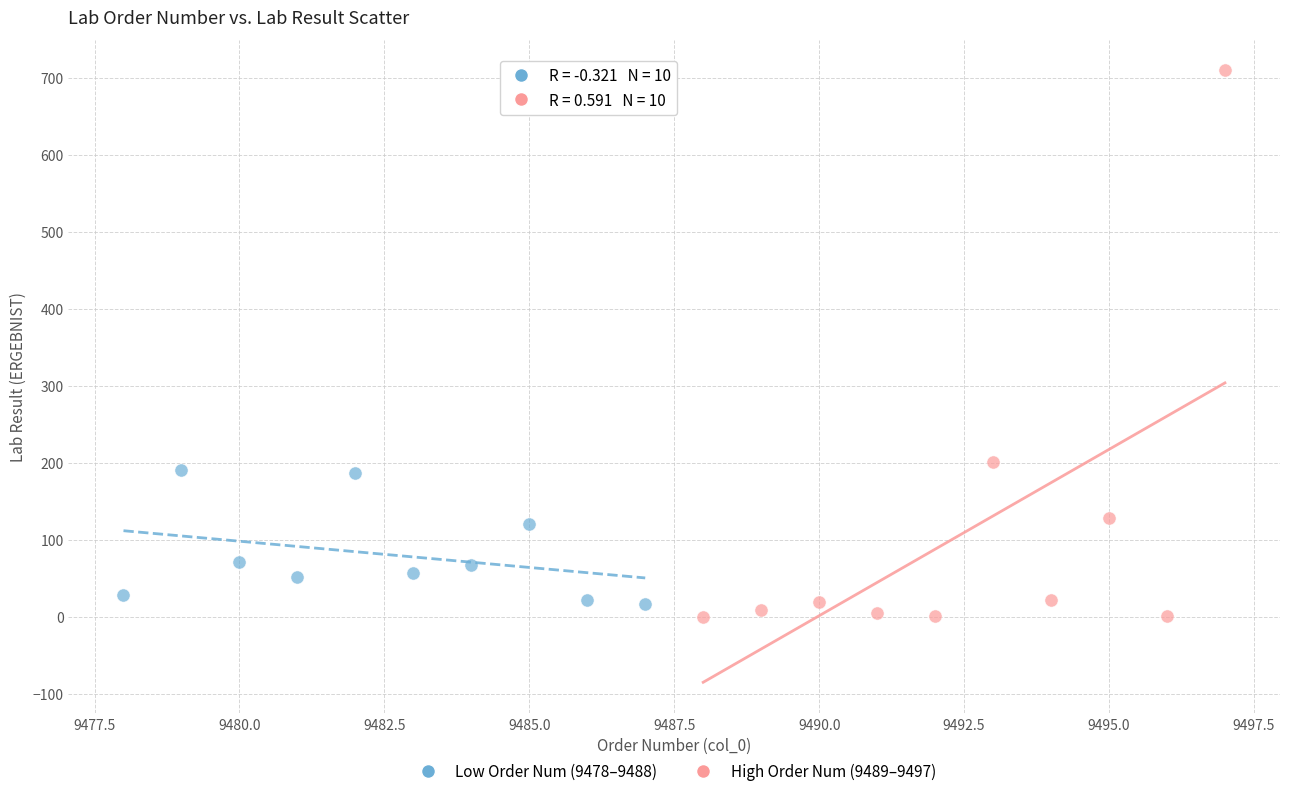

What are all the series names shown in the legend?

Low Order Num (9478–9488), High Order Num (9489–9497)